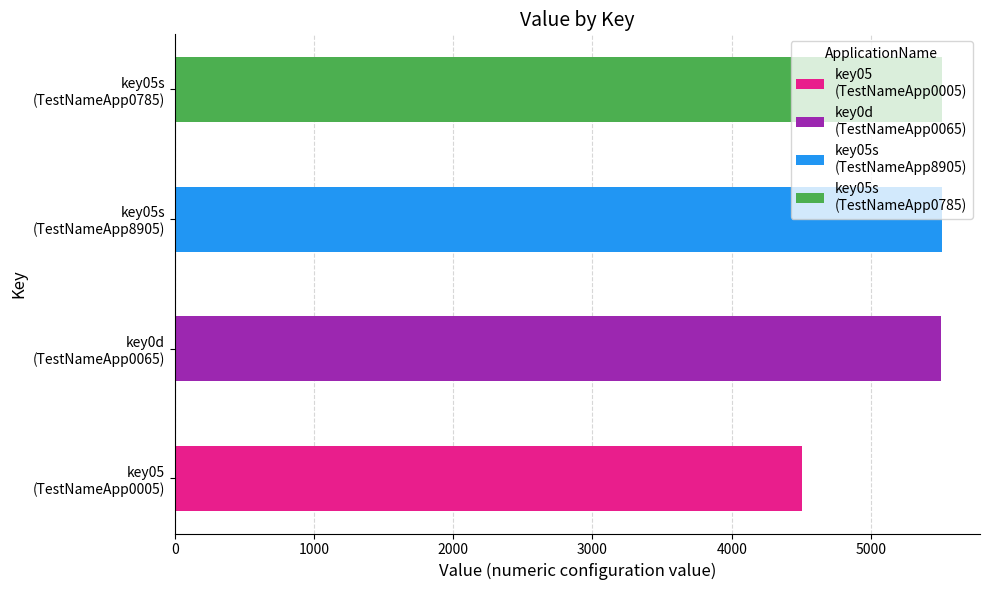

Rank the categories by value from lowest to highest.

key05, key0d, key05s, key05s